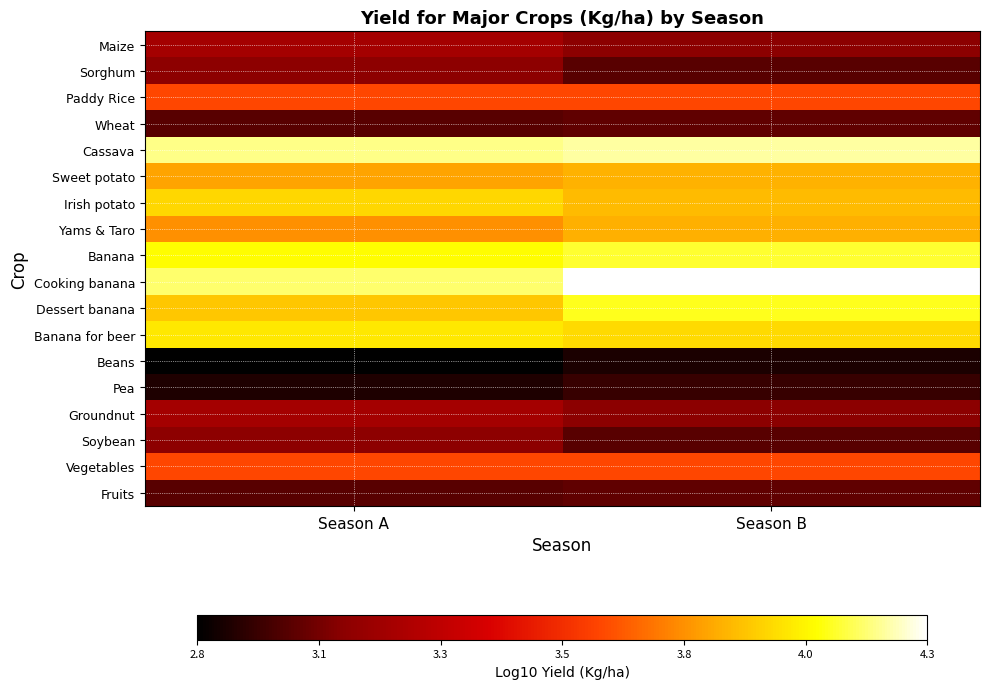

How many series are shown in this chart?

18